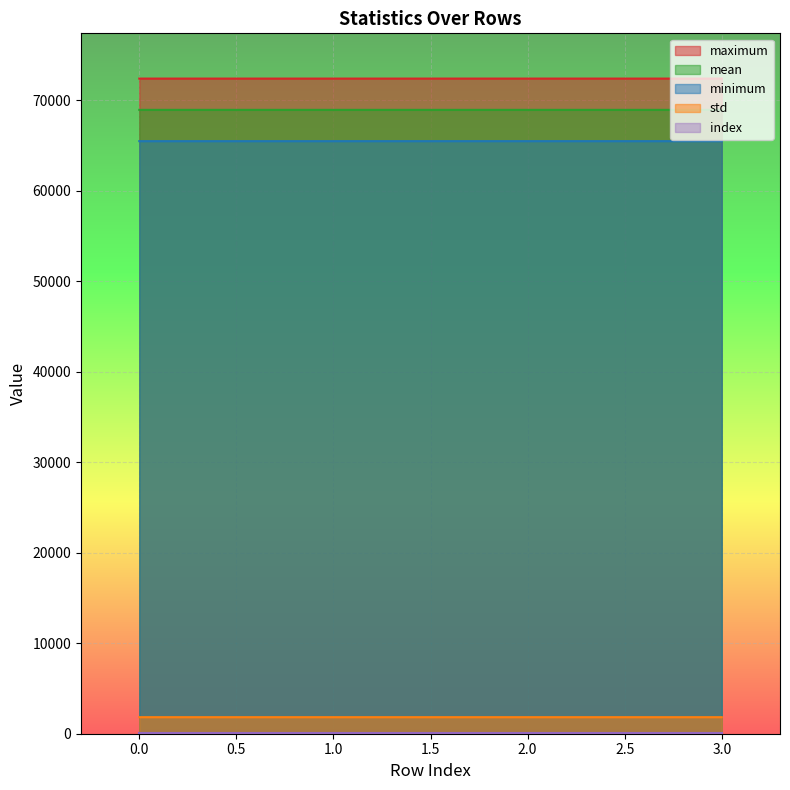

True or false: std and maximum cross at least once.

False